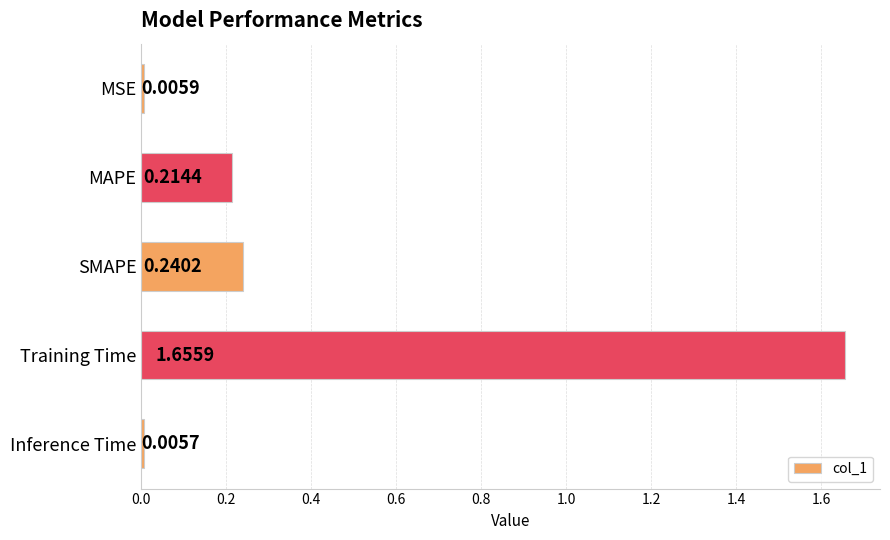

At which label is the value closest to 0?

Inference Time